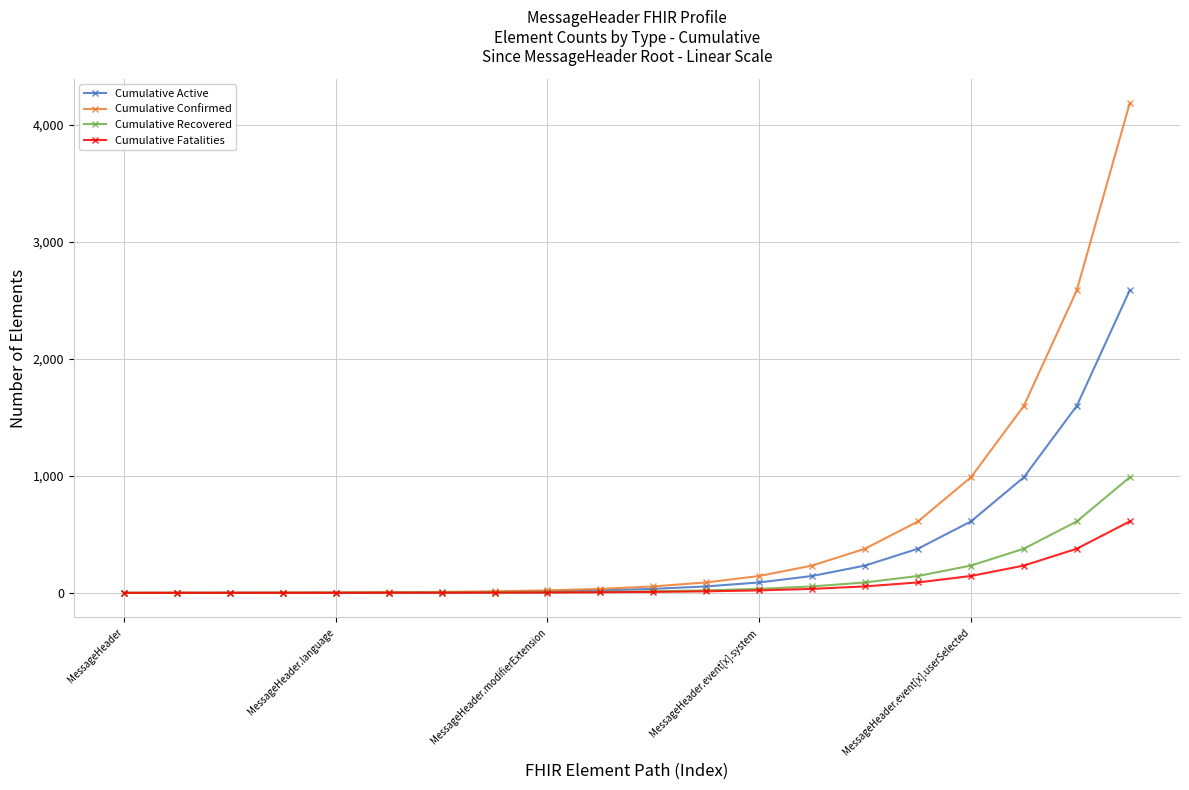

Rank the series by their maximum value, from lowest to highest.

Cumulative Fatalities, Cumulative Recovered, Cumulative Active, Cumulative Confirmed